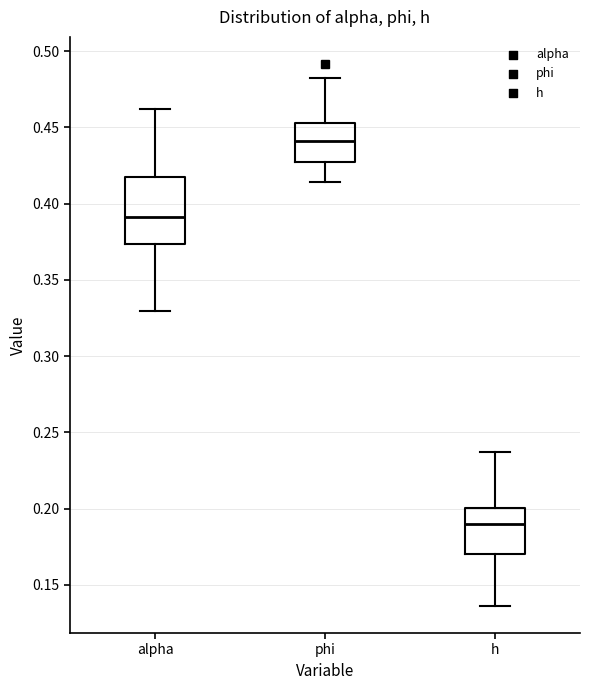

Reading left to right, transcribe this box plot: for each box, give where its median line is, the range the box spans, and where its two whiskers end, as read against the y-axis. The values are not printed on the chart, so give them approximately, as read against the axis.

alpha: median 0.390, box 0.375 to 0.420, whiskers 0.330 to 0.460
phi: median 0.440, box 0.425 to 0.455, whiskers 0.415 to 0.480
h: median 0.190, box 0.170 to 0.200, whiskers 0.135 to 0.235